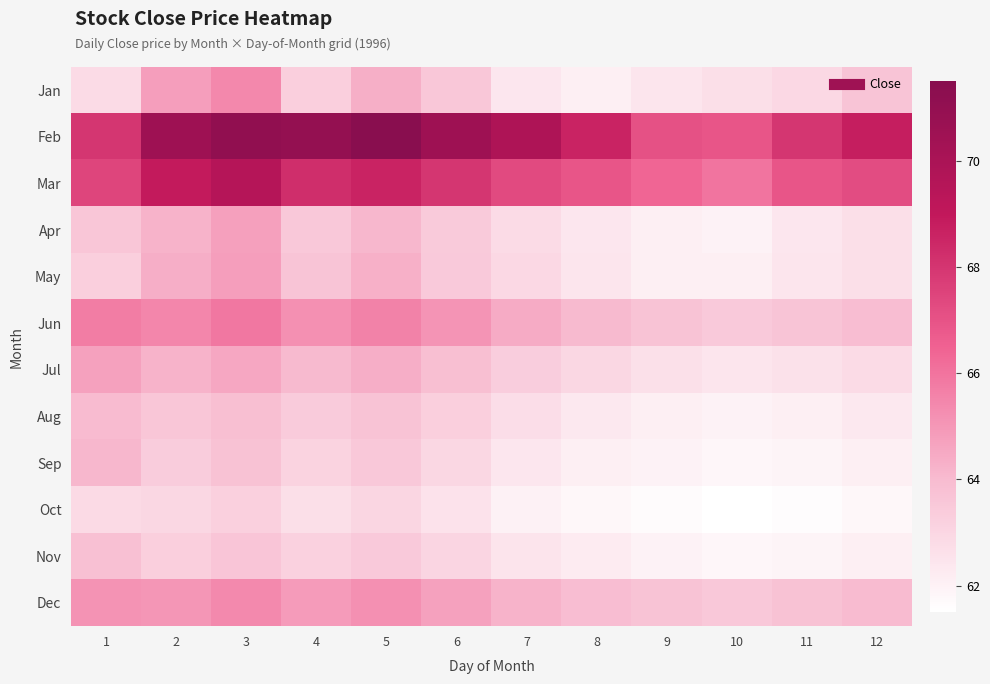

What is the maximum value shown in the chart?

71.4